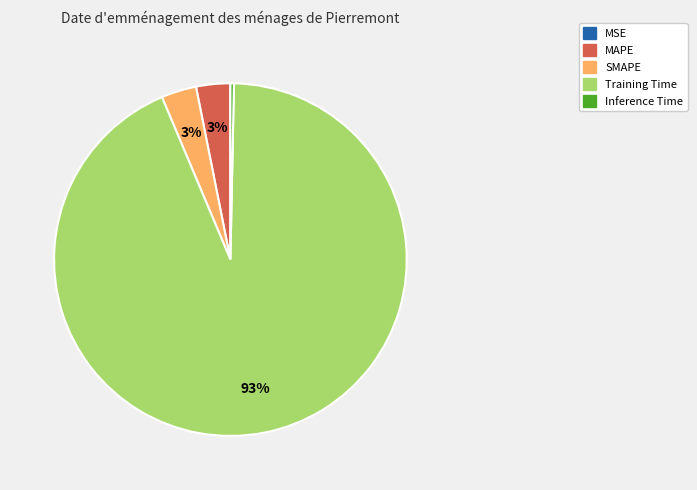

What is the largest slice in the pie chart?

Training Time